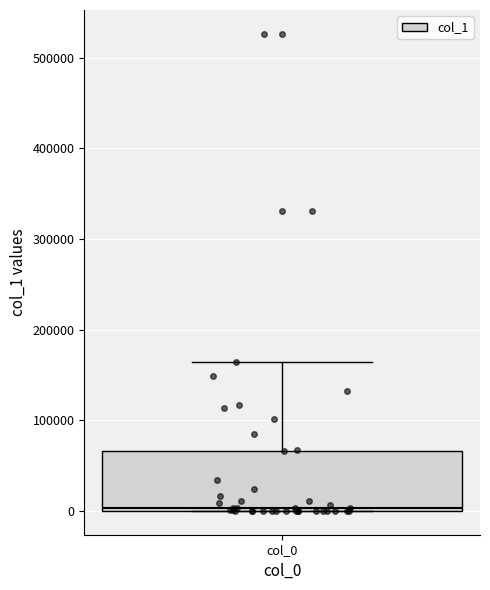

Read this box plot against the y-axis: the position of the median line, the range covered by the box, and the ends of both whiskers. The values are not printed on the chart, so give them approximately, as read against the axis.

median 0 (just above the box's lower edge), box 0 to 70000, whiskers 0 to 160000